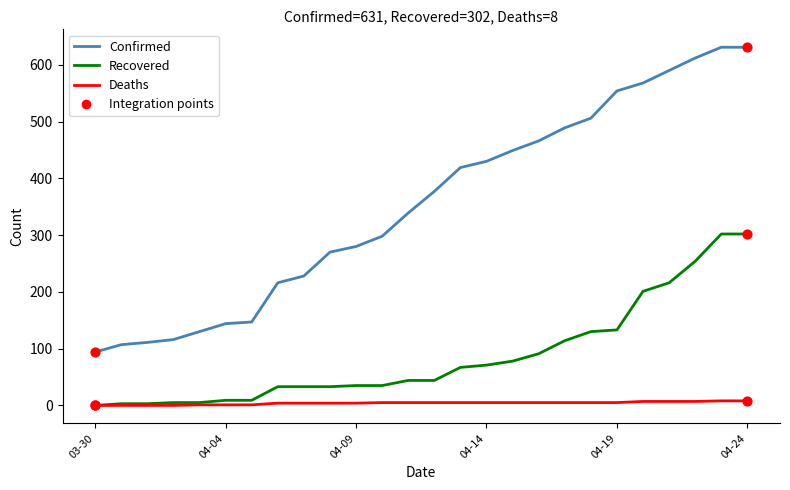

Which series has the largest range (max minus min)?

Confirmed